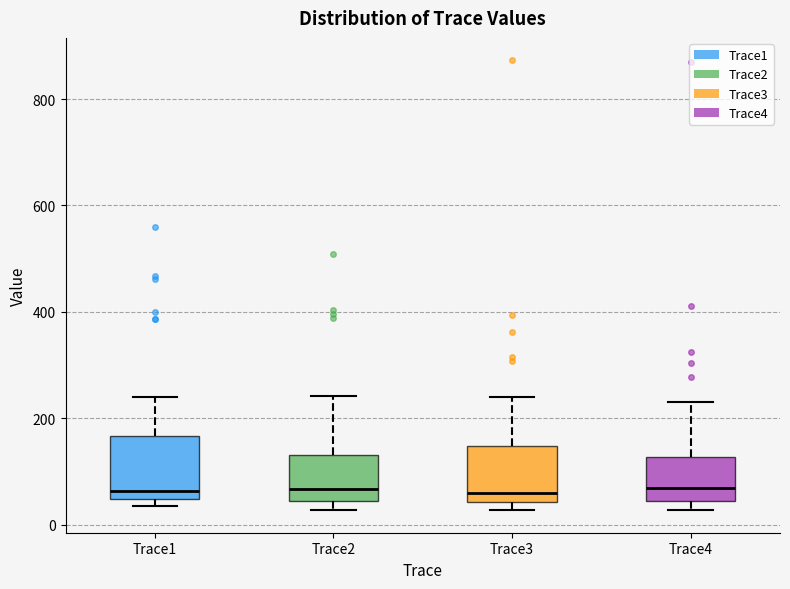

Where does the median line of the box for Trace2 sit on the y-axis? The values are not printed on the chart, so give them approximately, as read against the axis.

60